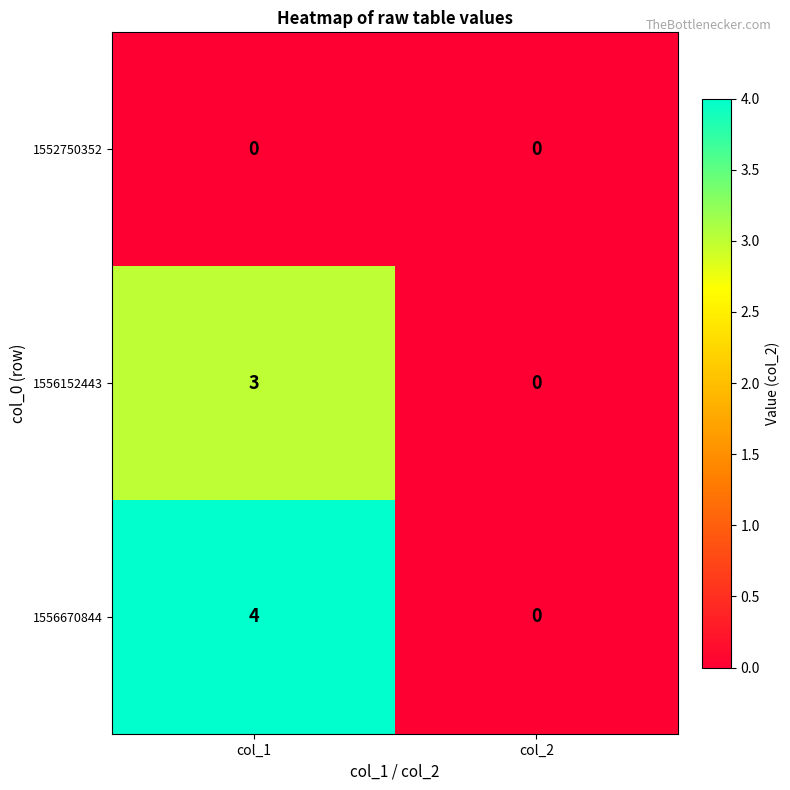

Which series changed the most between col_1 and col_2?

1556670844